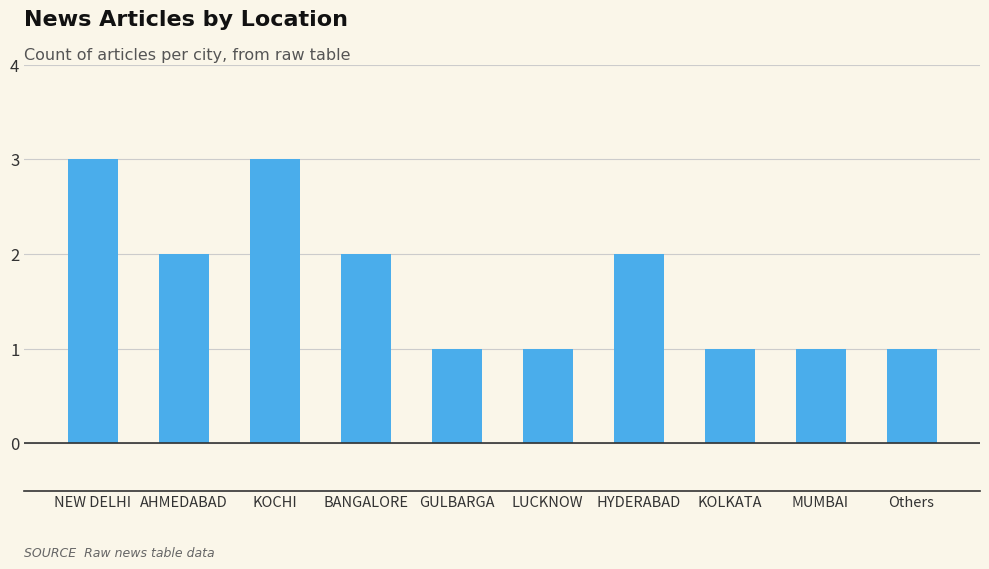

What is the difference between the maximum and second lowest values?

2